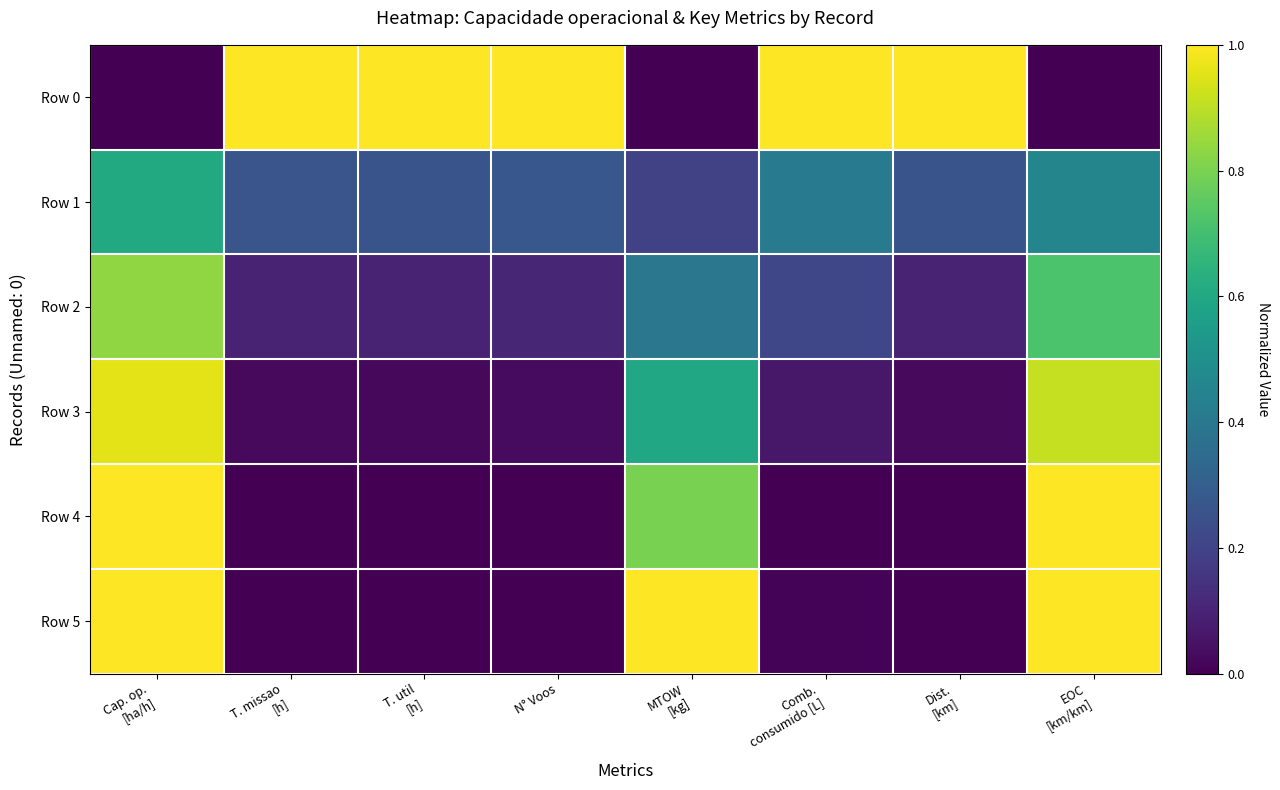

What is the total value across all series at EOC
[km/km]?

4.1